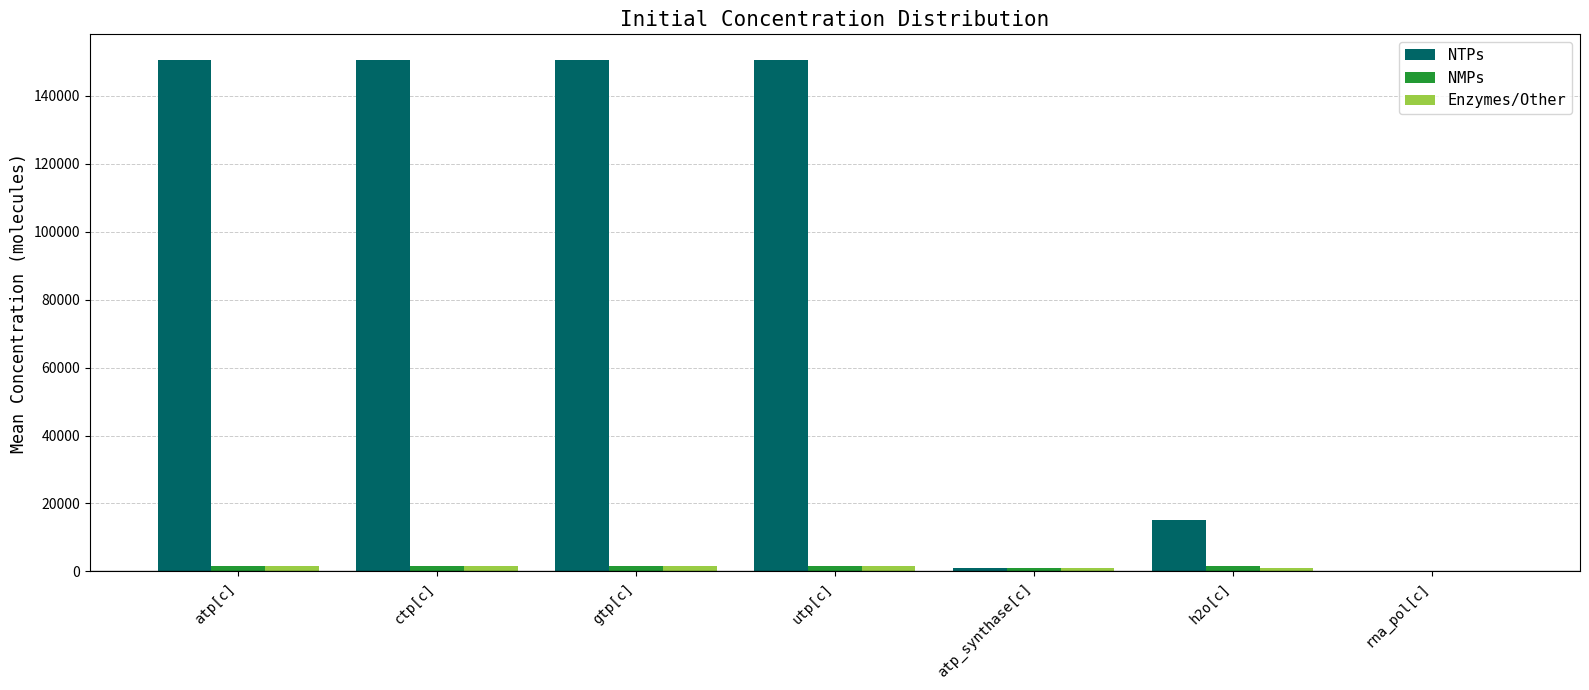

Which series has the largest total across all categories?

NTPs